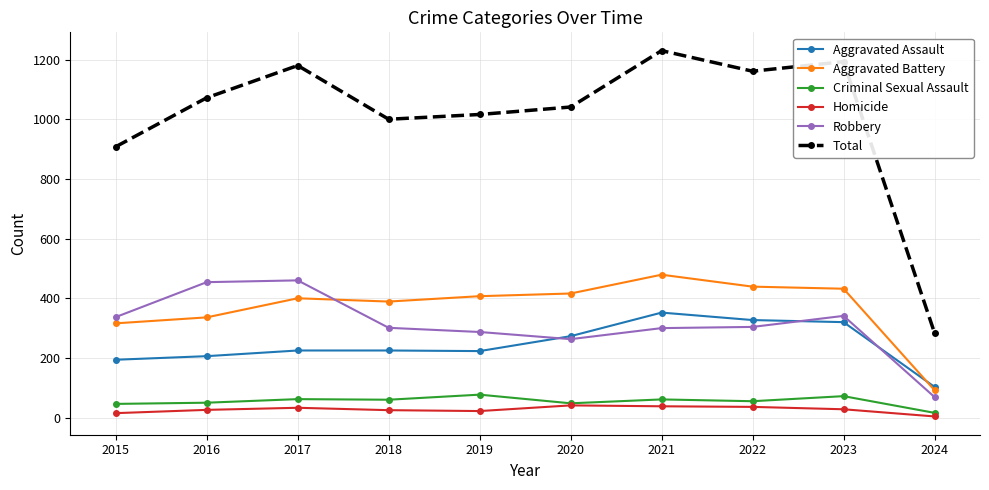

The value of Robbery at 2024 is 69. True or false?

True